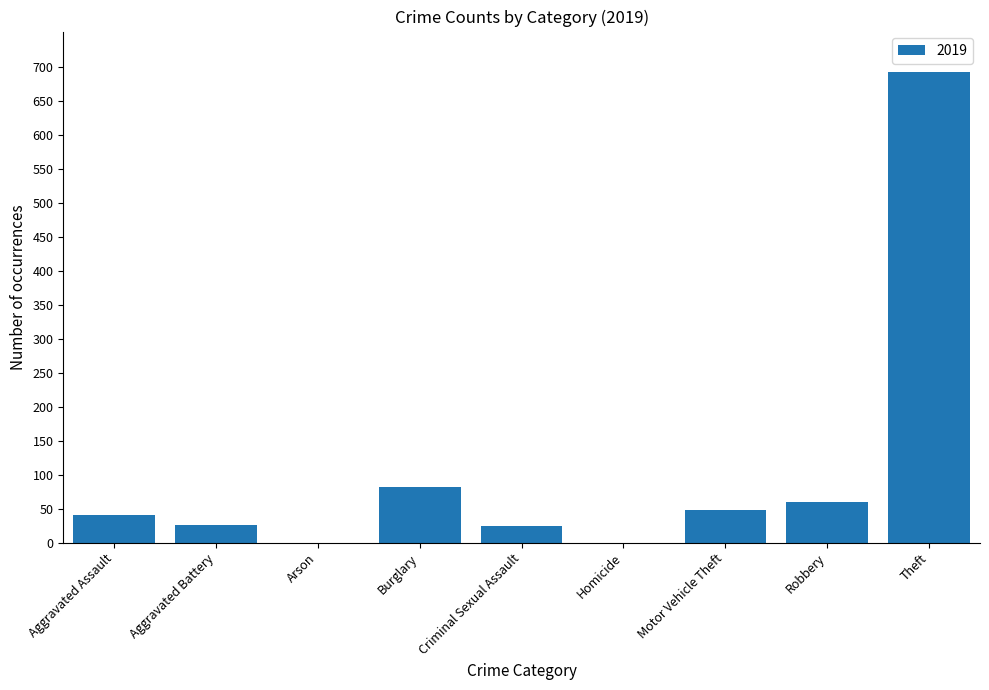

Does the chart contain stacked bars?

No